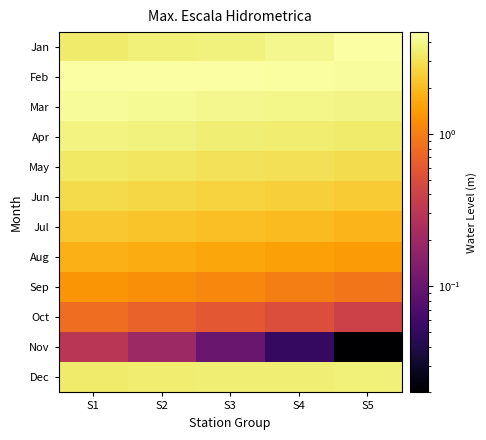

At which category does the chart reach its minimum across all series?

S5